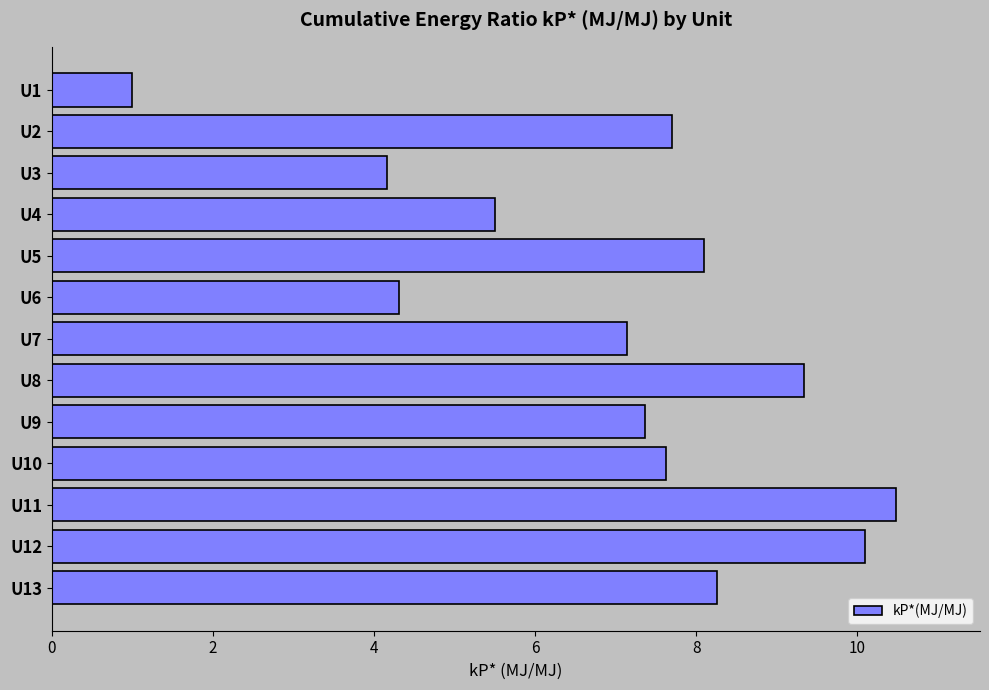

What is the difference between the maximum and minimum values?

9.5